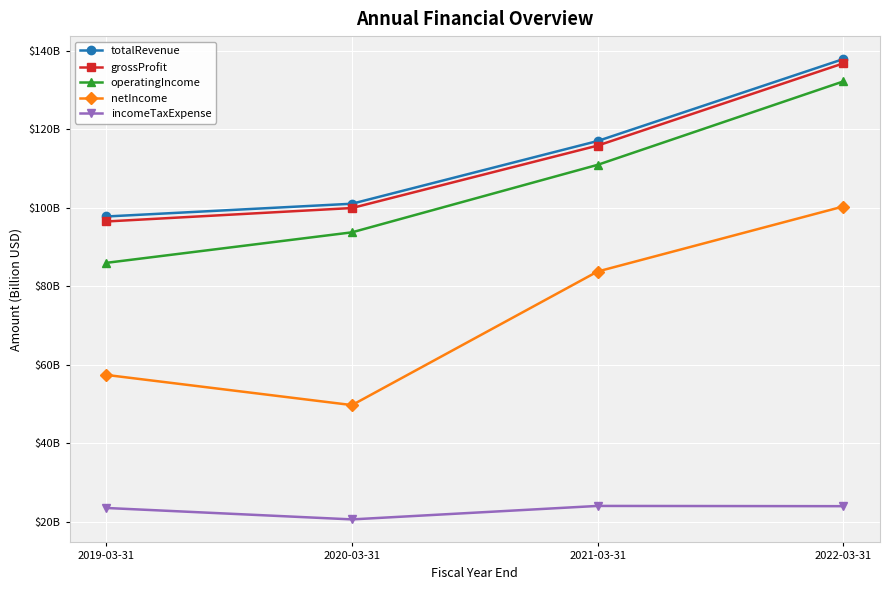

Which category has the lowest value in the incomeTaxExpense series?

2020-03-31